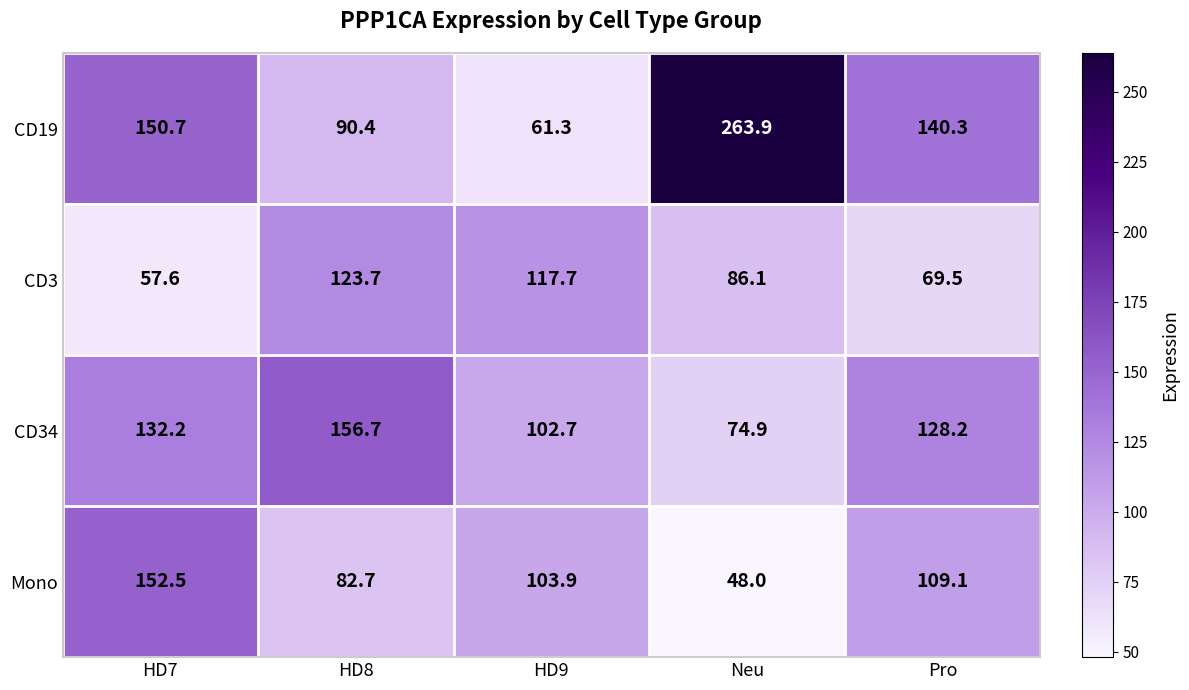

Reading left to right, extract all data points from this chart.

CD19: 150.7	90.4	61.3	263.9	140.3
CD3: 57.6	123.7	117.7	86.1	69.5
CD34: 132.2	156.7	102.7	74.9	128.2
Mono: 152.5	82.7	103.9	48.0	109.1